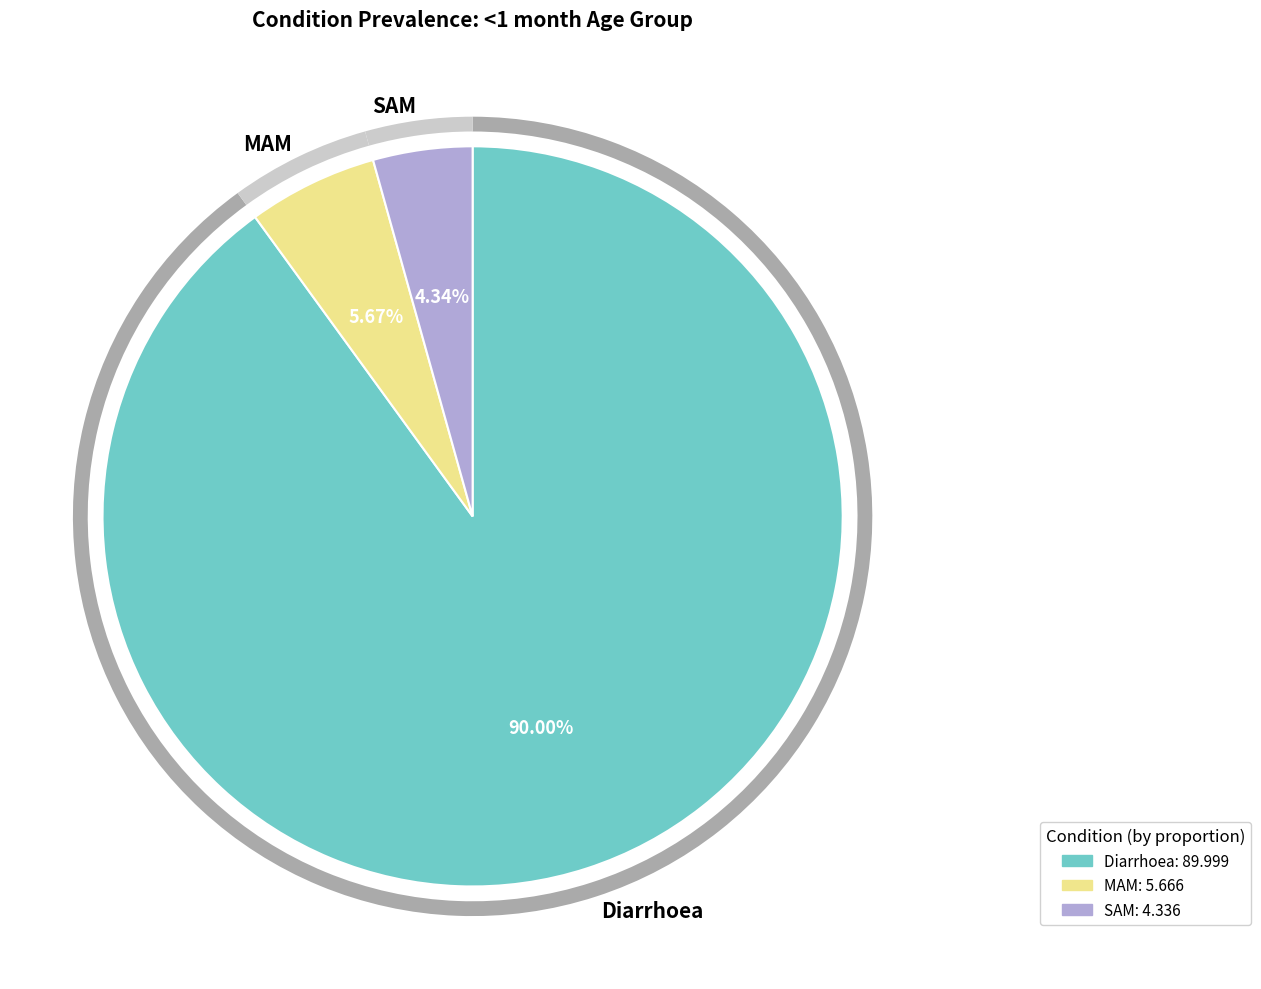

Is there a majority slice in this chart?

Yes